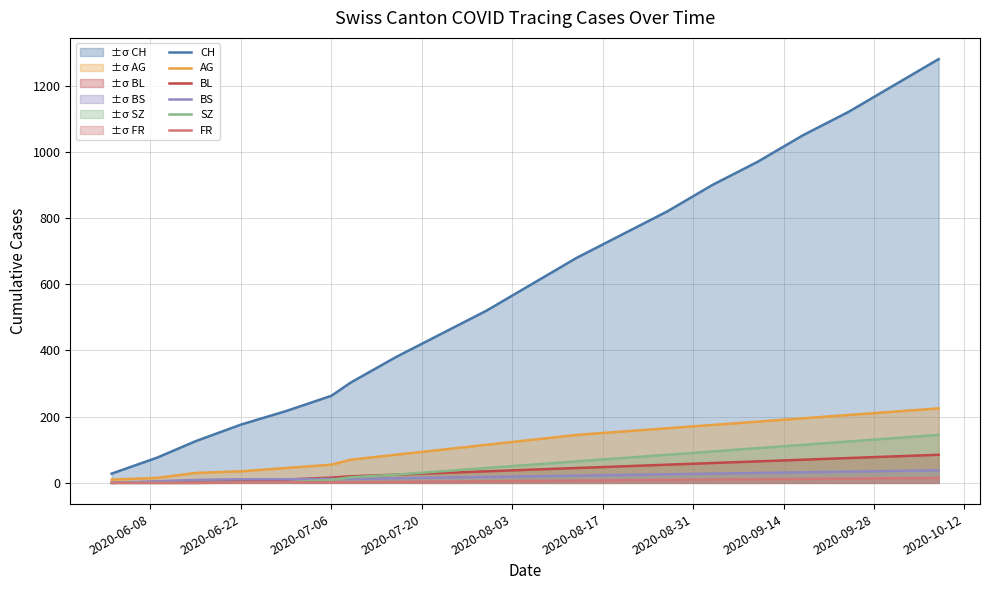

Reading left to right, what are all the values shown in this chart?

CH: 28	76	126	176	217	263	303	380	450	520	600	680	750	820	900	970	1050	1120	1200	1280
AG: 10	15	30	35	45	55	70	85	100	115	130	145	155	165	175	185	195	205	215	225
BL: 0	3	7	9	10	16	20	25	30	35	40	45	50	55	60	65	70	75	80	85
BS: 0	5	9	11	11	12	12	14	16	18	20	22	24	26	28	30	32	34	36	38
SZ: 0	0	0	1	2	9	17	25	35	45	55	65	75	85	95	105	115	125	135	145
FR: 0	0	0	1	2	2	2	3	4	5	6	7	8	9	10	11	12	13	14	15